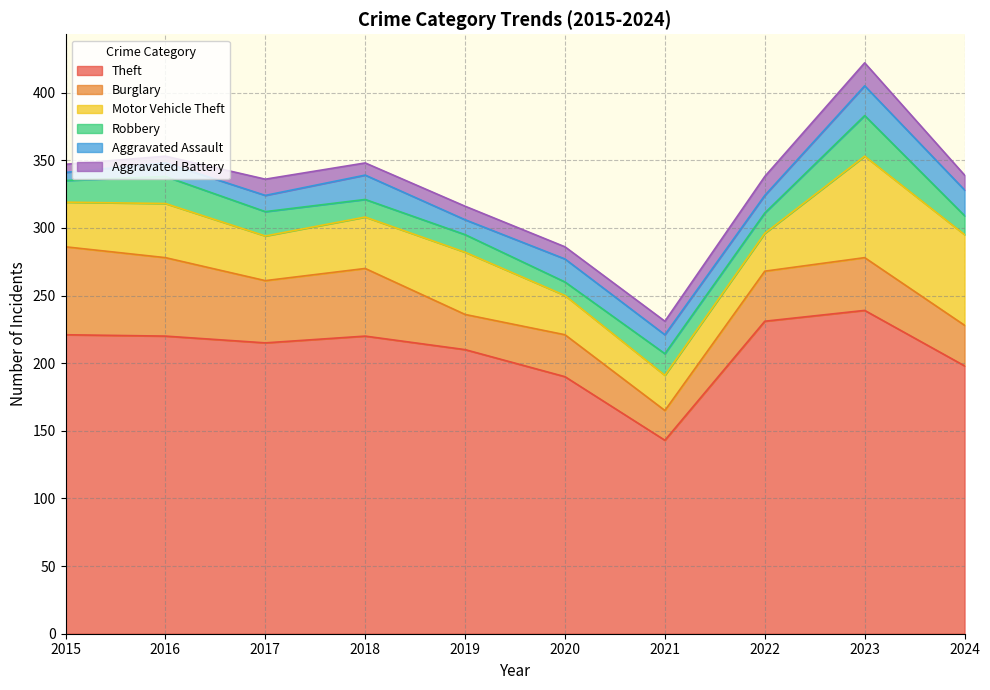

At which category does the chart reach its peak across all series?

2023